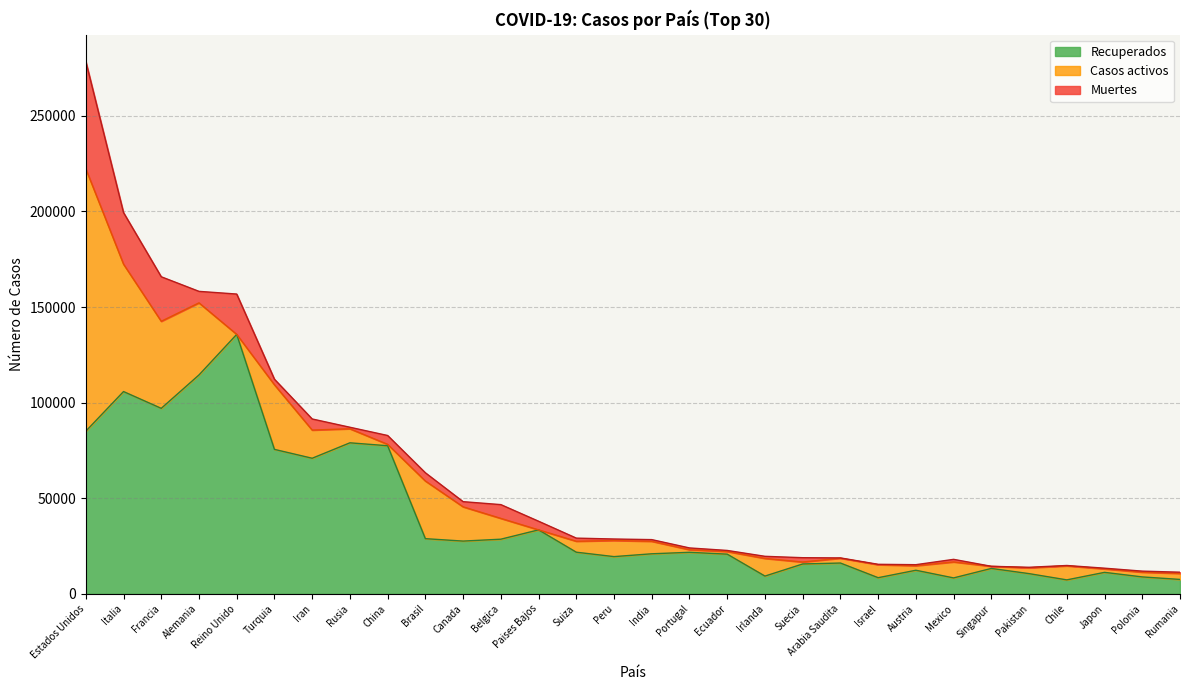

Reading left to right, what are all the values shown in this chart?

Recuperados: Estados Unidos=85069	Italia=105813	Francia=97036	Alemania=114500	Reino Unido=135713	Turquia=75570	Iran=70933	Rusia=79007	China=77474	Brasil=28878	Canada=27612	Belgica=28602	Paises Bajos=33477	Suiza=21800	Peru=19492	India=20971	Portugal=21742	Ecuador=20777	Irlanda=9313	Suecia=15647	Arabia Saudita=16136	Israel=8468	Austria=12362	Mexico=8354	Singapur=13314	Pakistan=10594	Chile=7327	Japon=11260	Polonia=8874	Rumania=7557
Casos activos: Estados Unidos=137272	Italia=66624	Francia=45513	Alemania=37692	Reino Unido=0	Turquia=33791	Iran=14733	Rusia=7346	China=723	Brasil=30152	Canada=17916	Belgica=10878	Paises Bajos=0	Suiza=5724	Peru=8425	India=6523	Portugal=1357	Ecuador=1366	Irlanda=9233	Suecia=1005	Arabia Saudita=2531	Israel=6796	Austria=2363	Mexico=8354	Singapur=1095	Pakistan=3029	Chile=7327	Japon=1809	Polonia=2466	Rumania=3141
Muertes: Estados Unidos=56180	Italia=26977	Francia=23293	Alemania=6021	Reino Unido=21092	Turquia=2900	Iran=5806	Rusia=794	China=4633	Brasil=4298	Canada=2701	Belgica=7207	Paises Bajos=4518	Suiza=1640	Peru=782	India=886	Portugal=928	Ecuador=576	Irlanda=1102	Suecia=2274	Arabia Saudita=144	Israel=202	Austria=549	Mexico=1351	Singapur=14	Pakistan=292	Chile=198	Japon=372	Polonia=562	Rumania=641